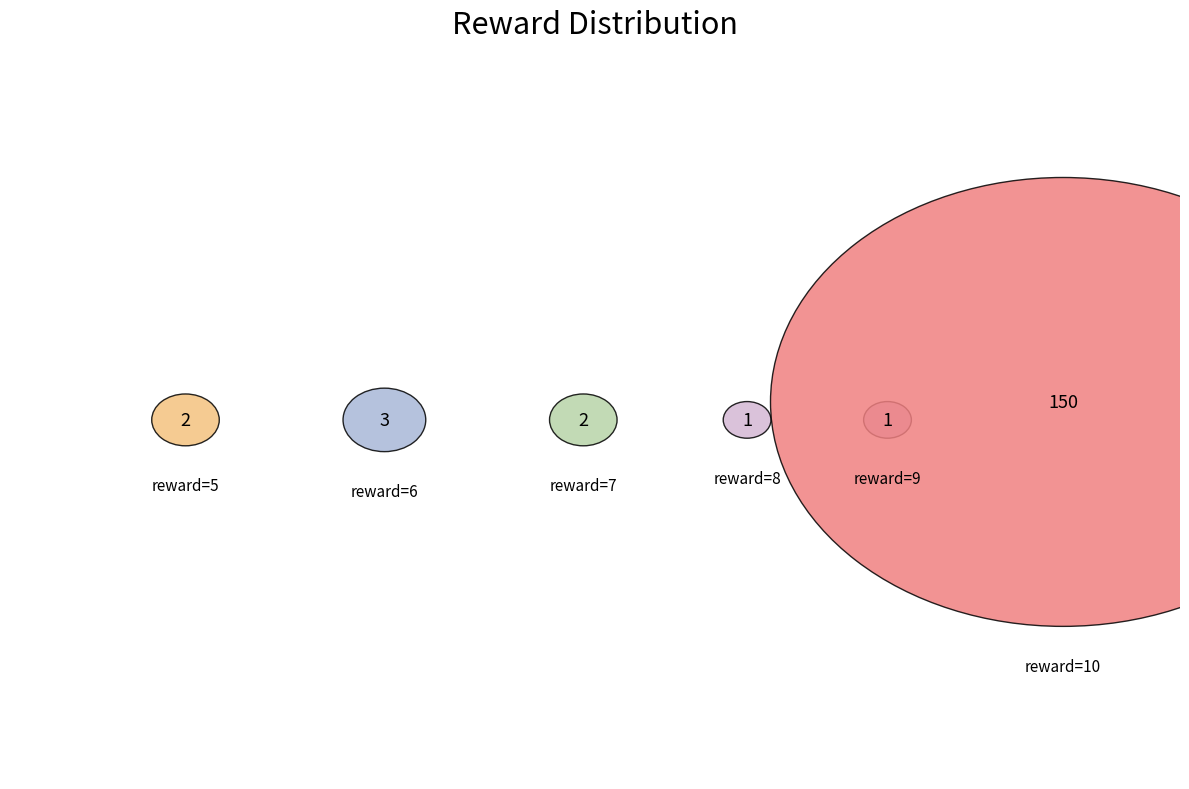

Do reward_6 and reward_7 together represent more than half of the pie?

No